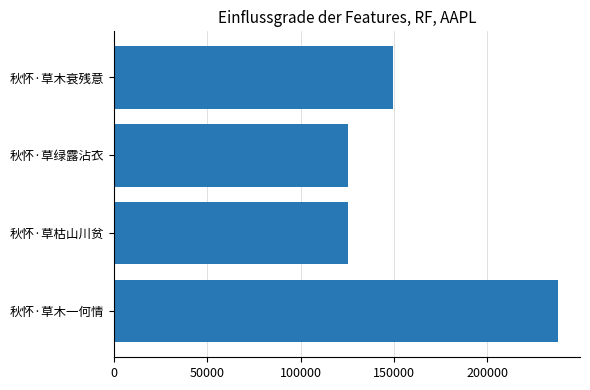

At which label is the value closest to 181833?

秋怀·草木衰残意